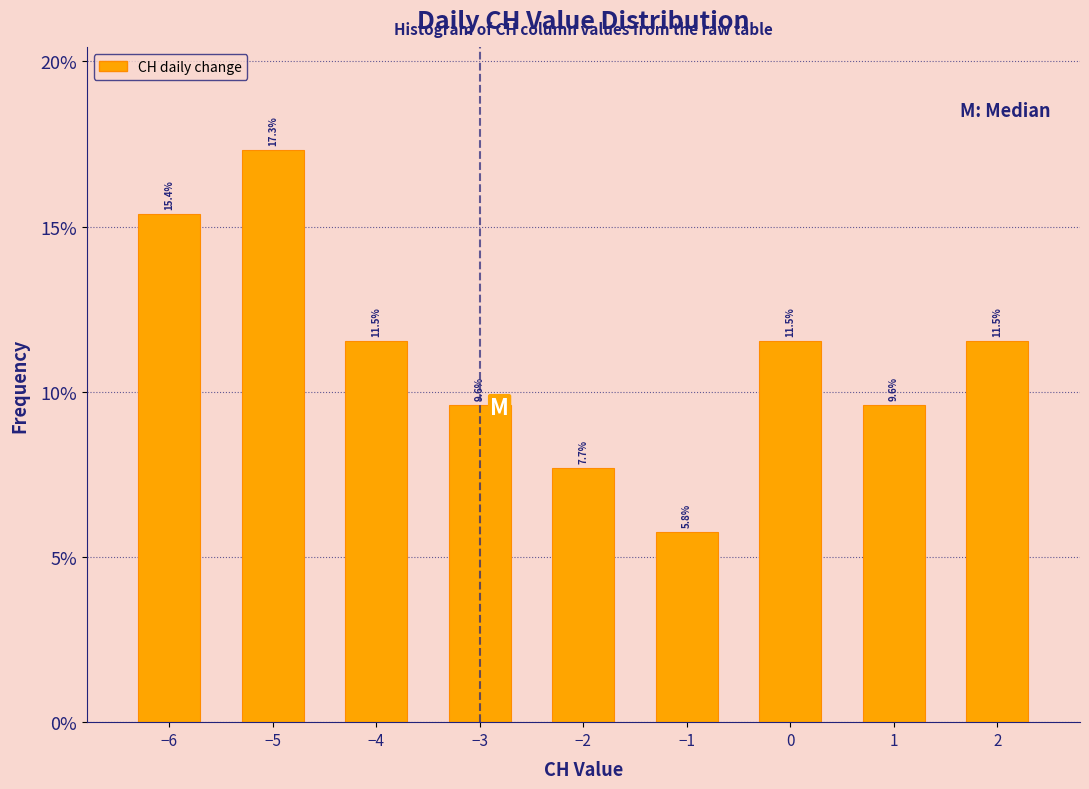

Reading right to left, list all the values displayed in this chart.

11.5	9.6	11.5	5.8	7.7	9.6	11.5	17.3	15.4